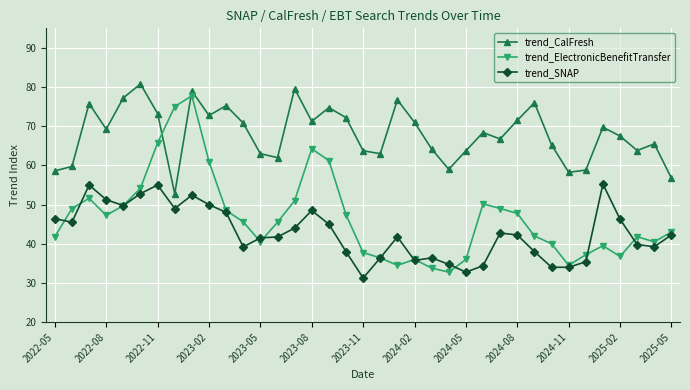

True or false: trend_ElectronicBenefitTransfer has more than 2 points higher than both neighbors.

True